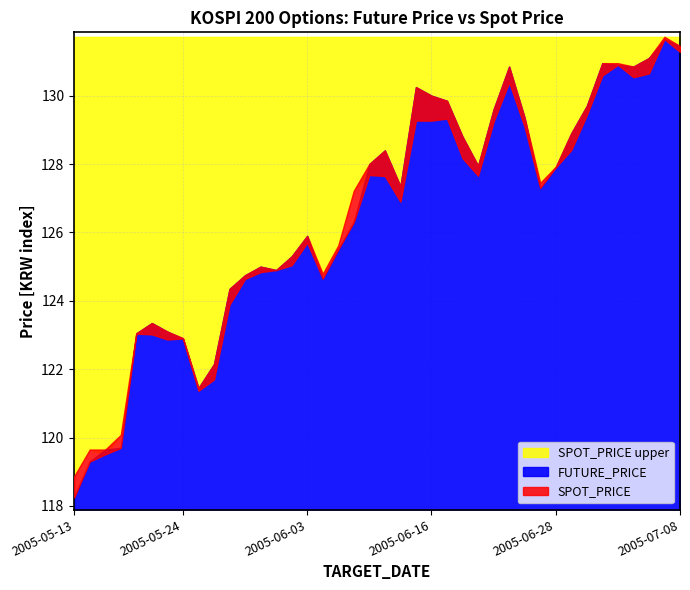

Rank the series by their maximum value, from lowest to highest.

FUTURE_PRICE, SPOT_PRICE